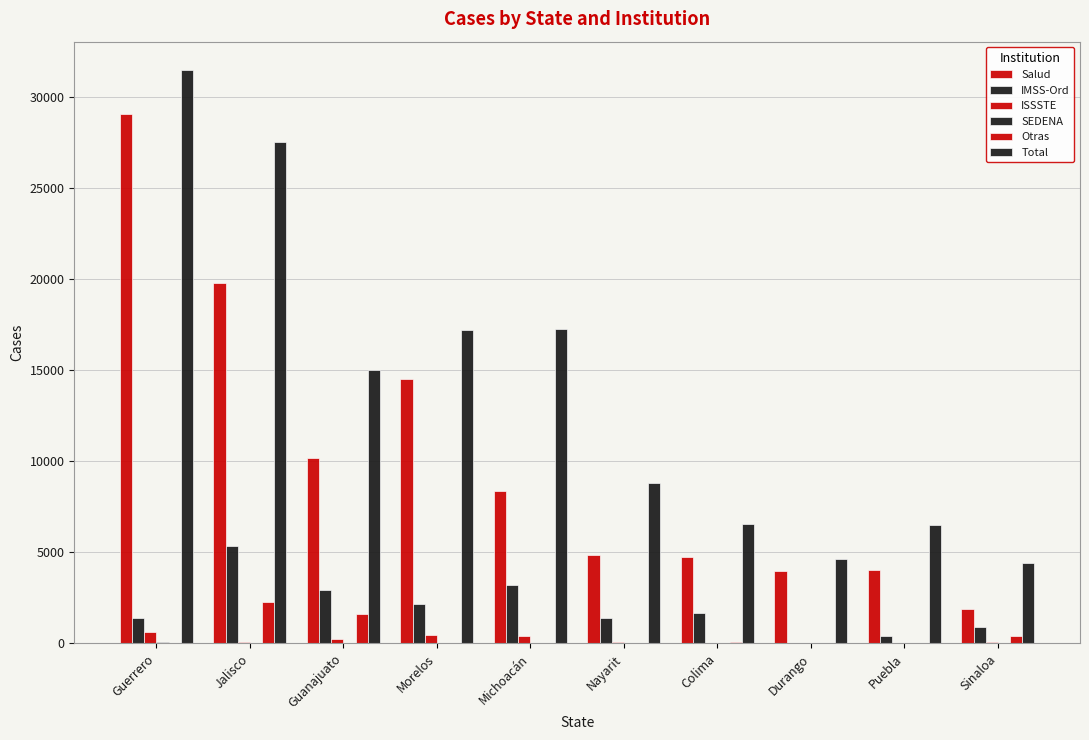

What is the label of the 1st bar from the right?

Sinaloa